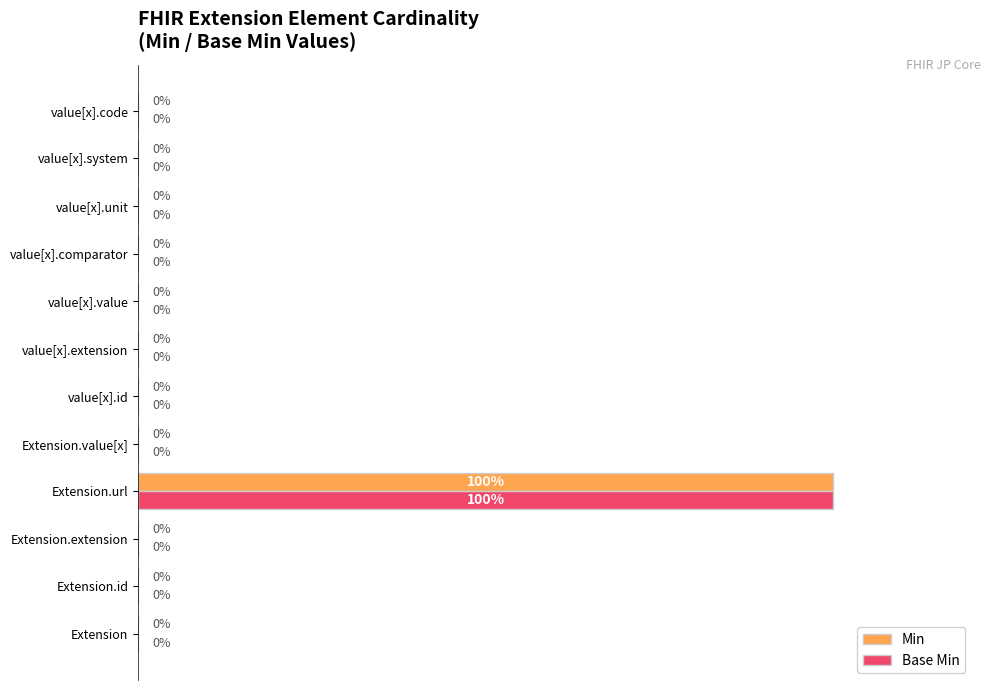

At which label does Min reach its peak?

Extension.url